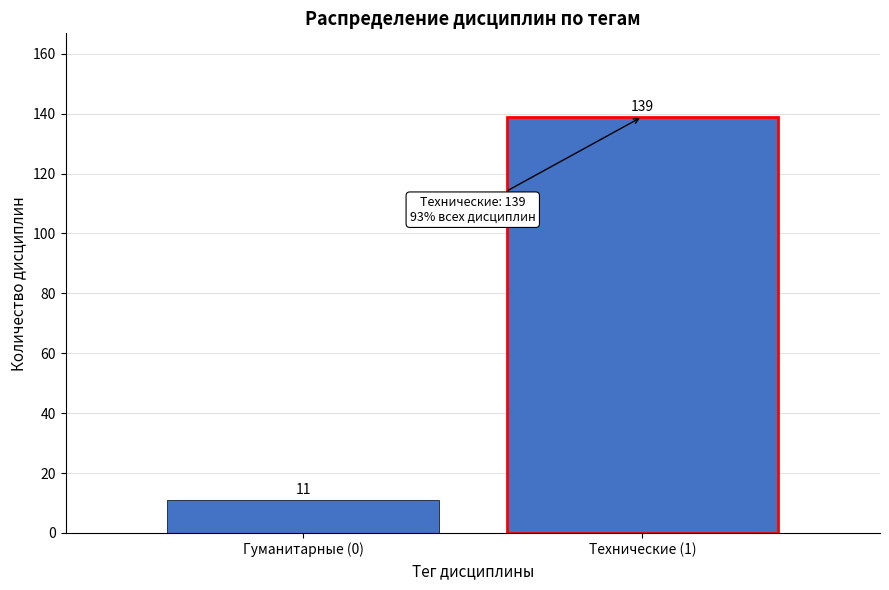

Reading left to right, extract all data points from this chart.

Гуманитарные (0)=11	Технические (1)=139